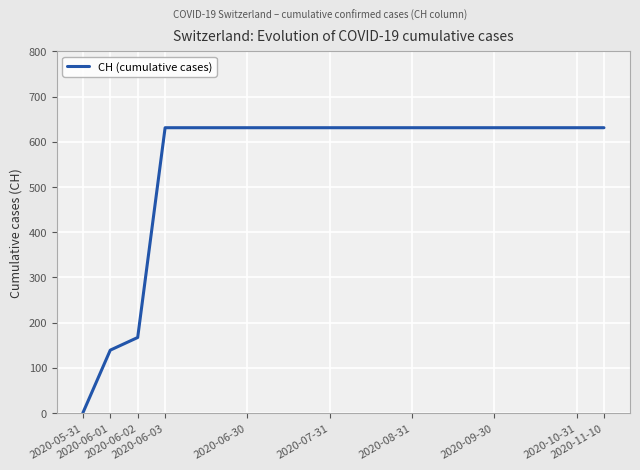

What is the maximum value shown in the chart?

631